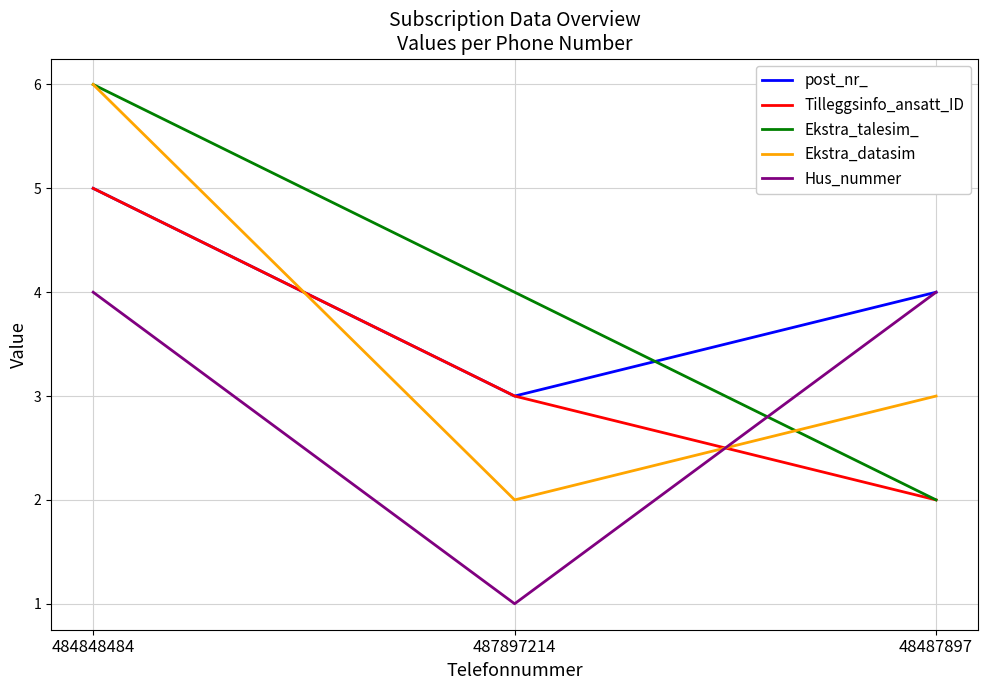

What is the minimum value for Tilleggsinfo_ansatt_ID?

2